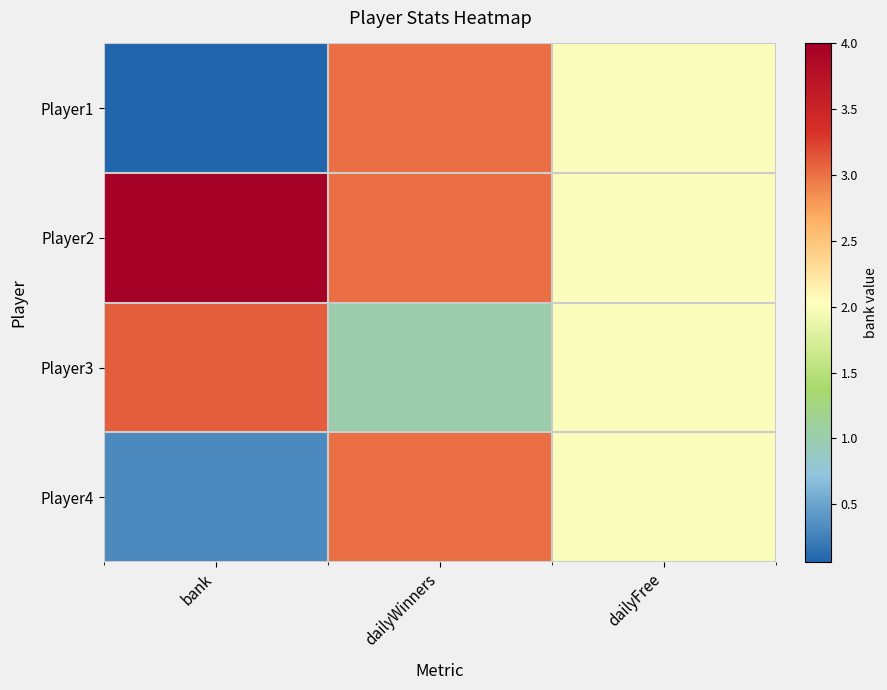

Which series has the largest total across all categories?

Player2